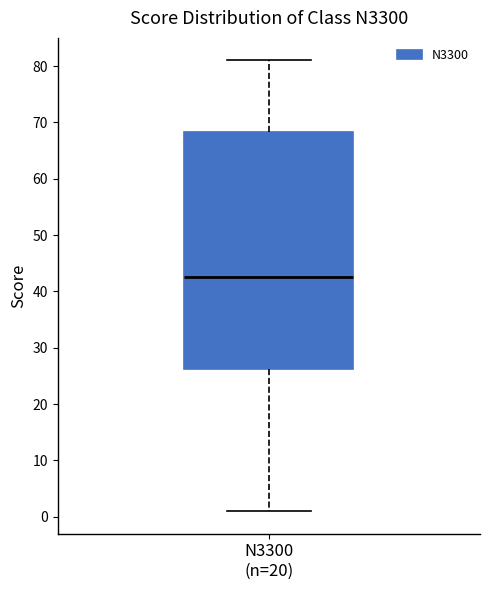

Transcribe this box plot: give where the median line is, the range the box spans, and where the two whiskers end, as read against the y-axis. The values are not printed on the chart, so give them approximately, as read against the axis.

median 43, box 26 to 68, whiskers 1 to 81